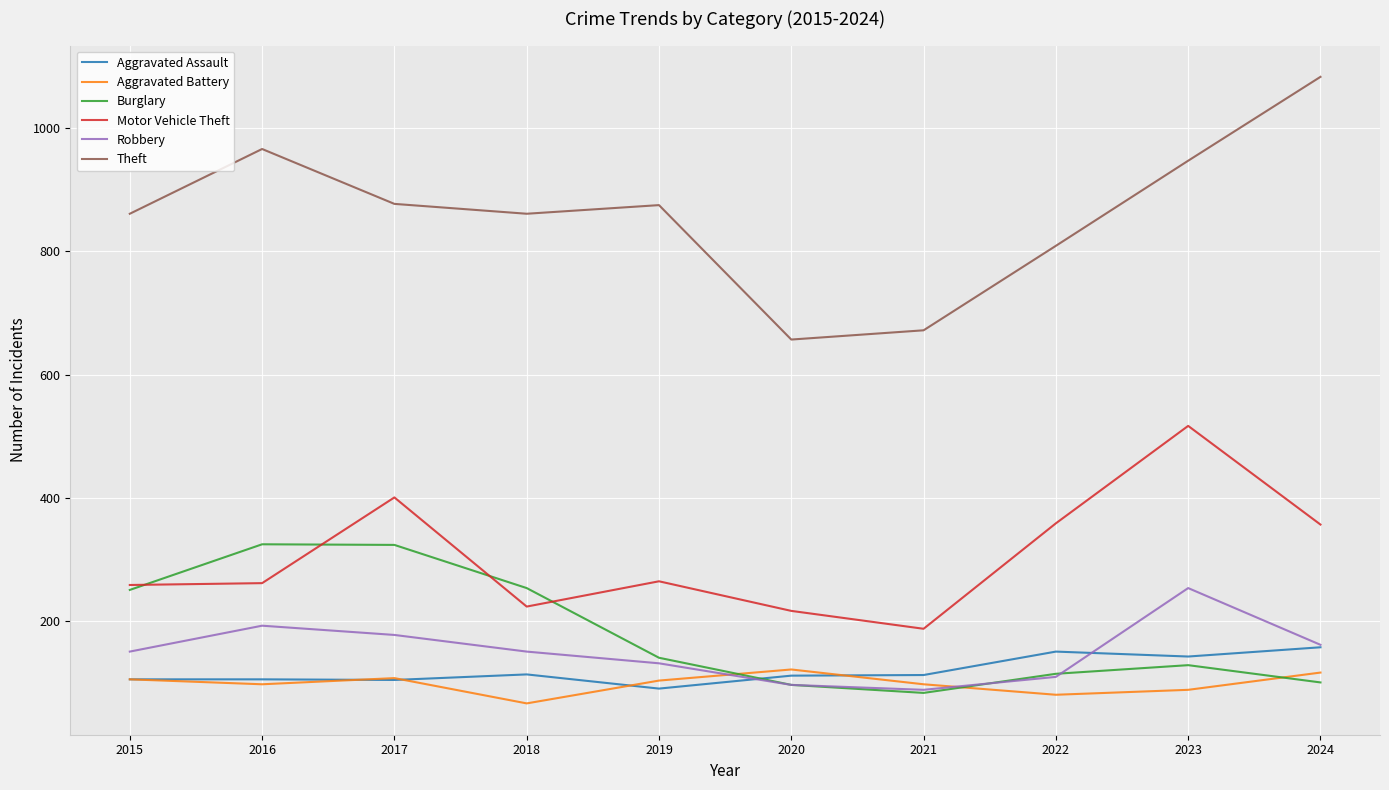

True or false: Motor Vehicle Theft and Theft intersect in this chart.

False